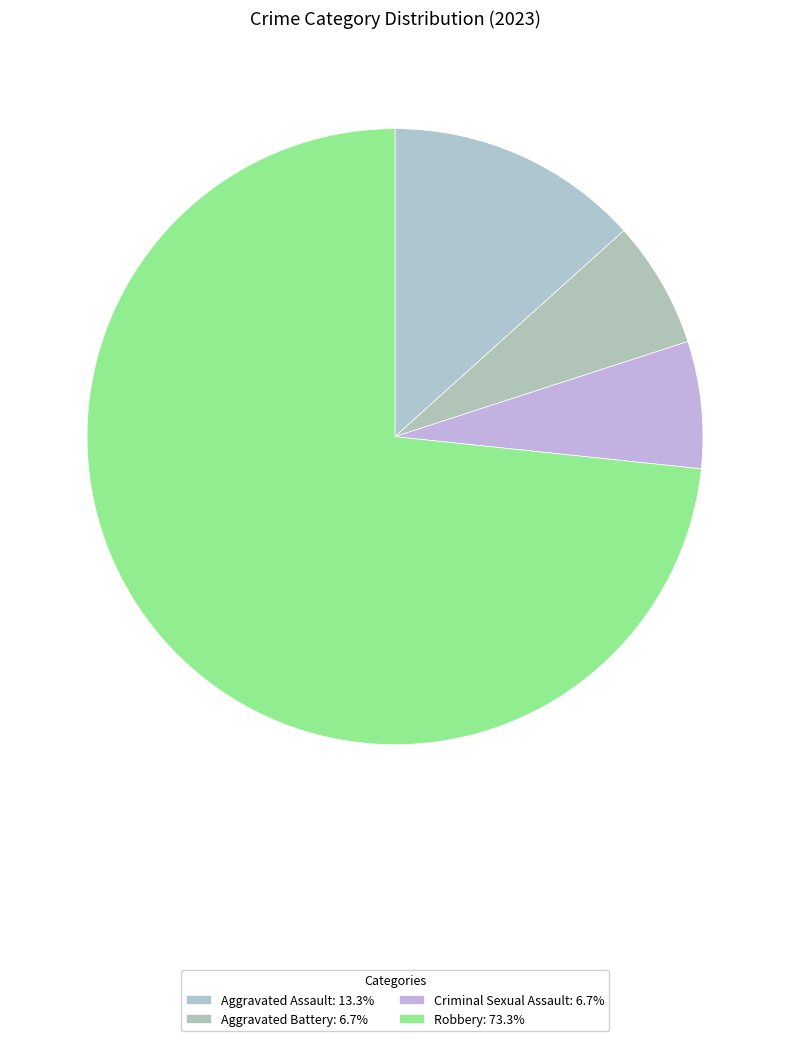

What percentage is the Aggravated Battery slice, to the nearest percent?

7%